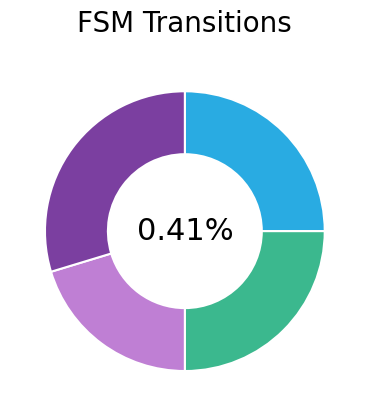

To the nearest percent, what percentage of the pie is input_symbol b?

25%